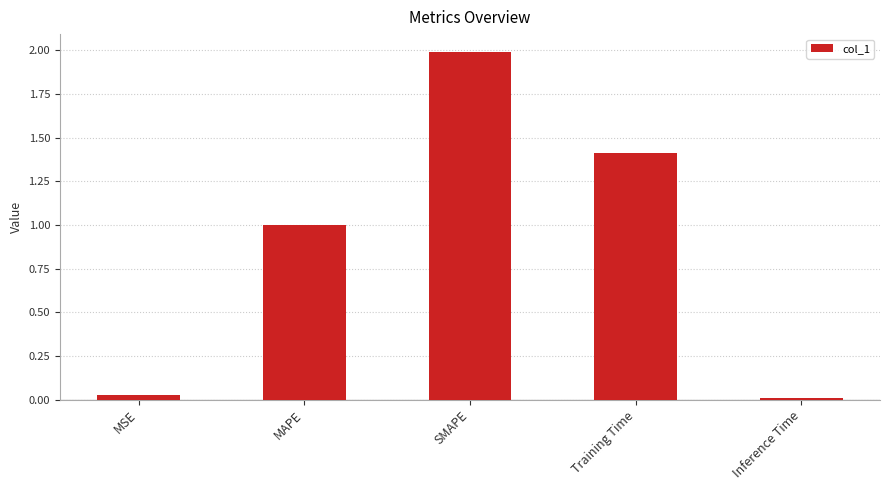

What is the difference between the maximum and minimum values?

2.0